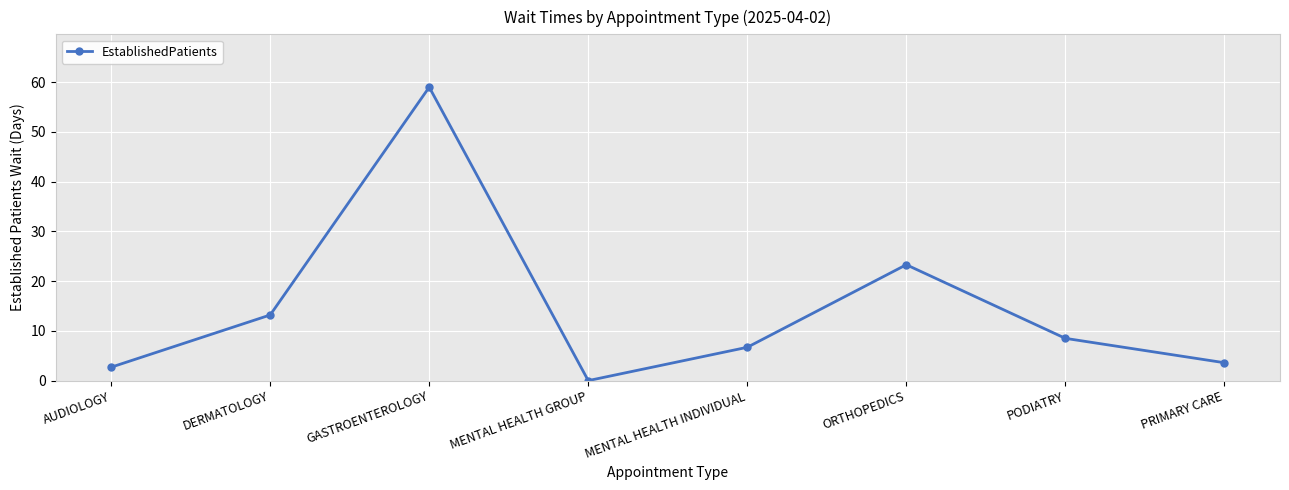

What is the label of the 1st point from the left?

AUDIOLOGY